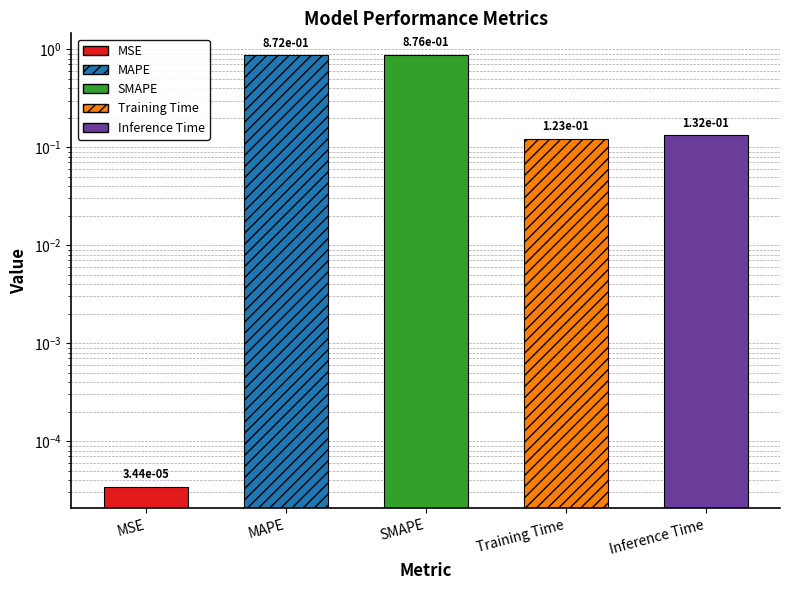

What is the average value?

0.4